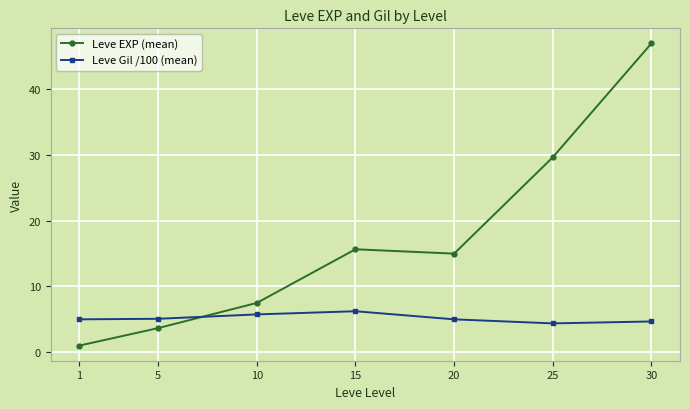

At which category is the sum across all series the highest?

30